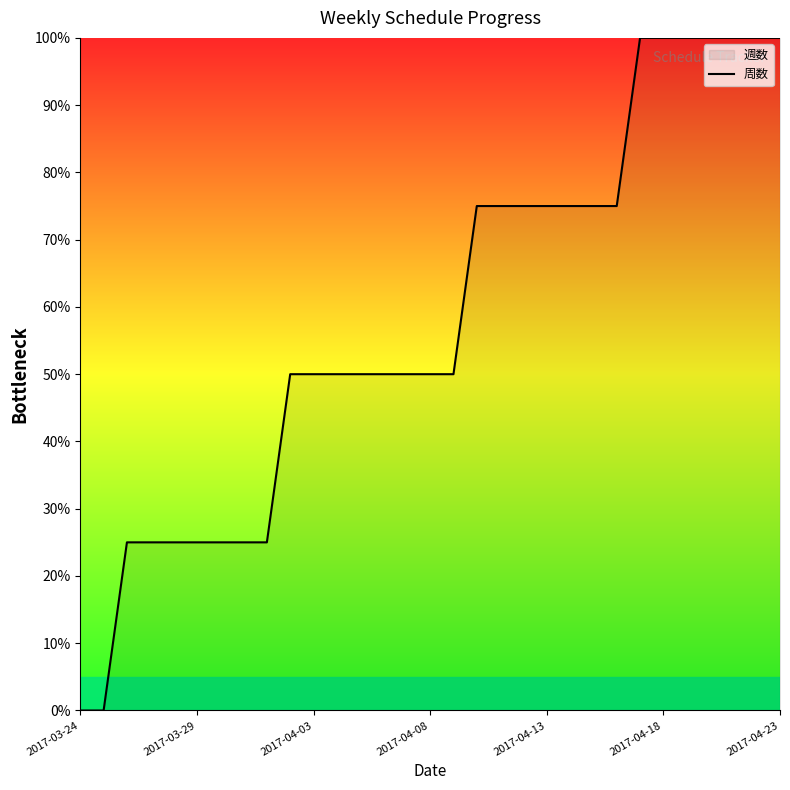

Which has a higher value, 24 or 14?

24